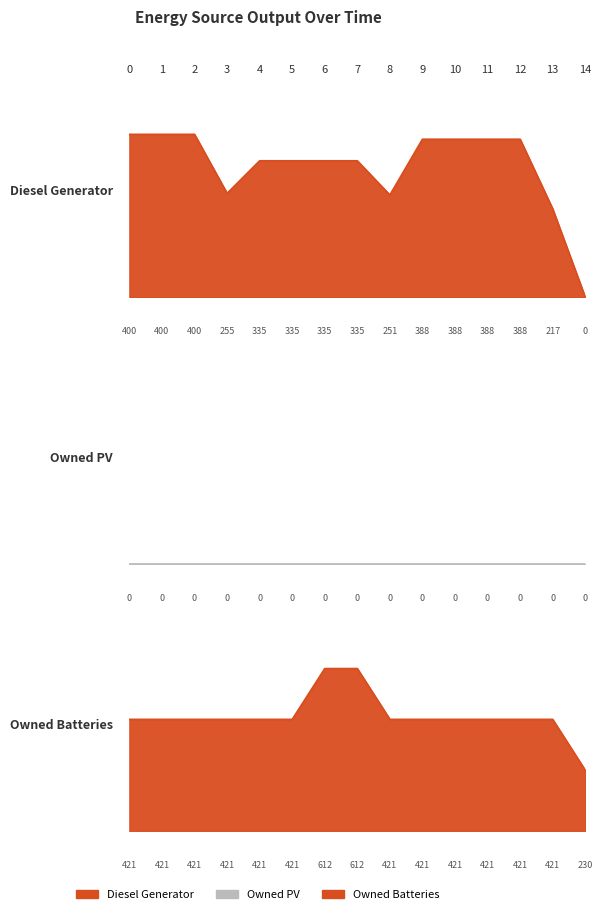

True or false: Owned Batteries and Diesel Generator cross at least once.

False